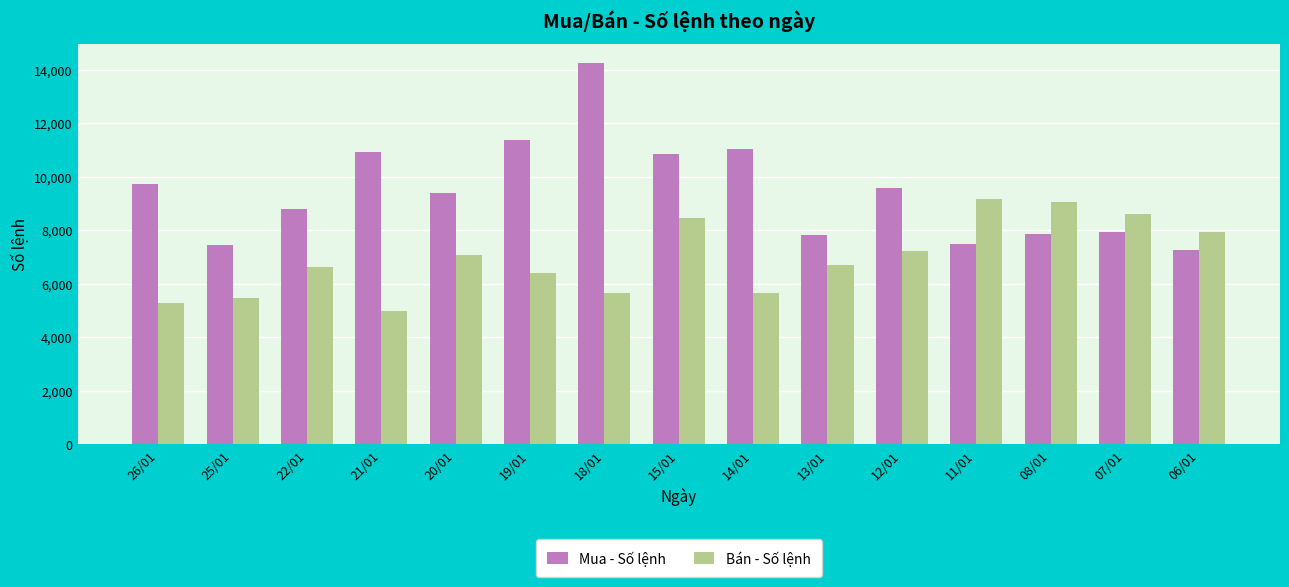

What is the sum of the Mua - Số lệnh values at 26/01 and 15/01?

20582